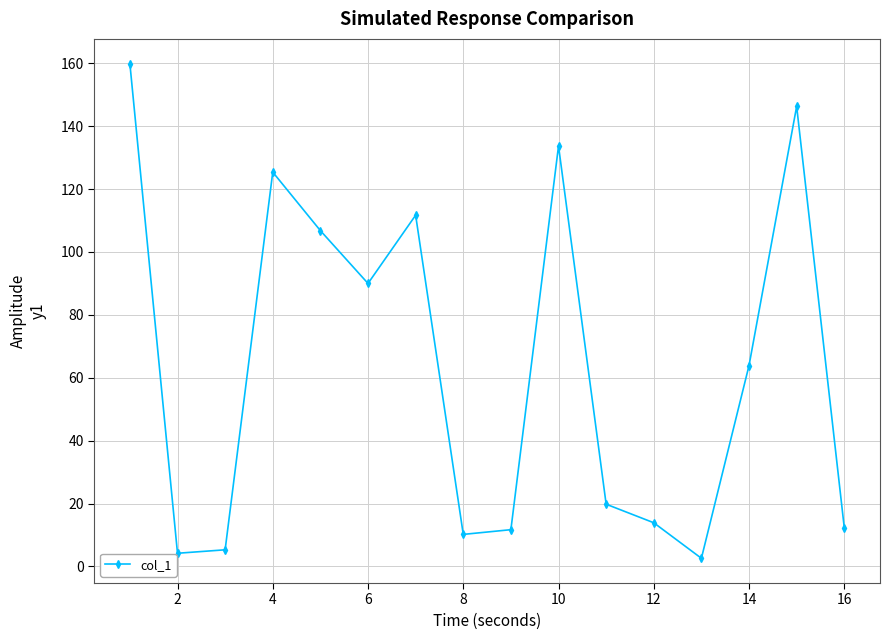

What is the maximum value shown in the chart?

159.9